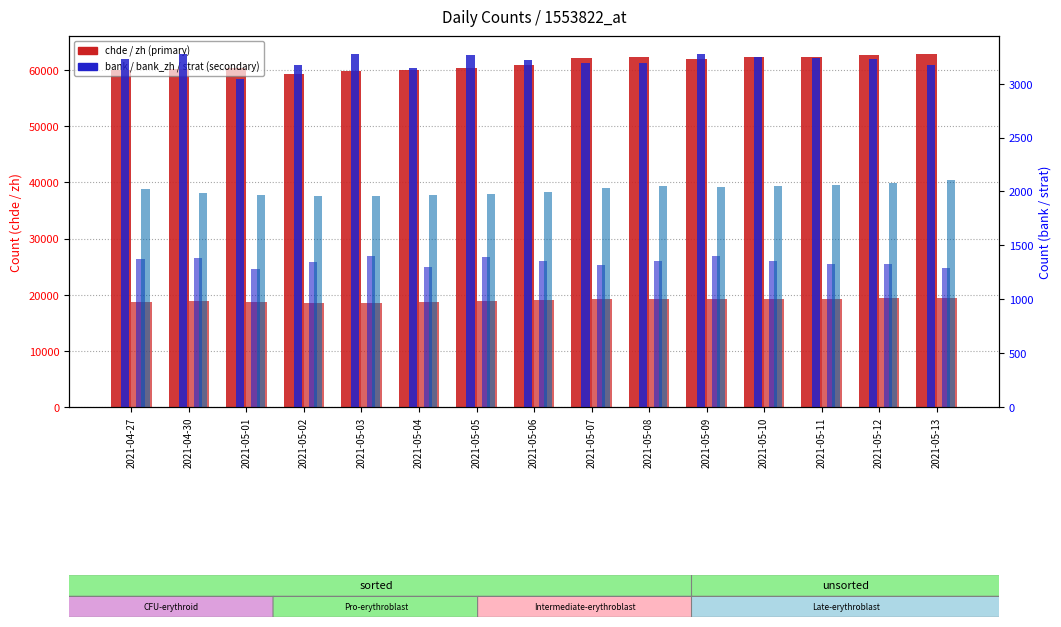

Count the number of data series in this chart.

5